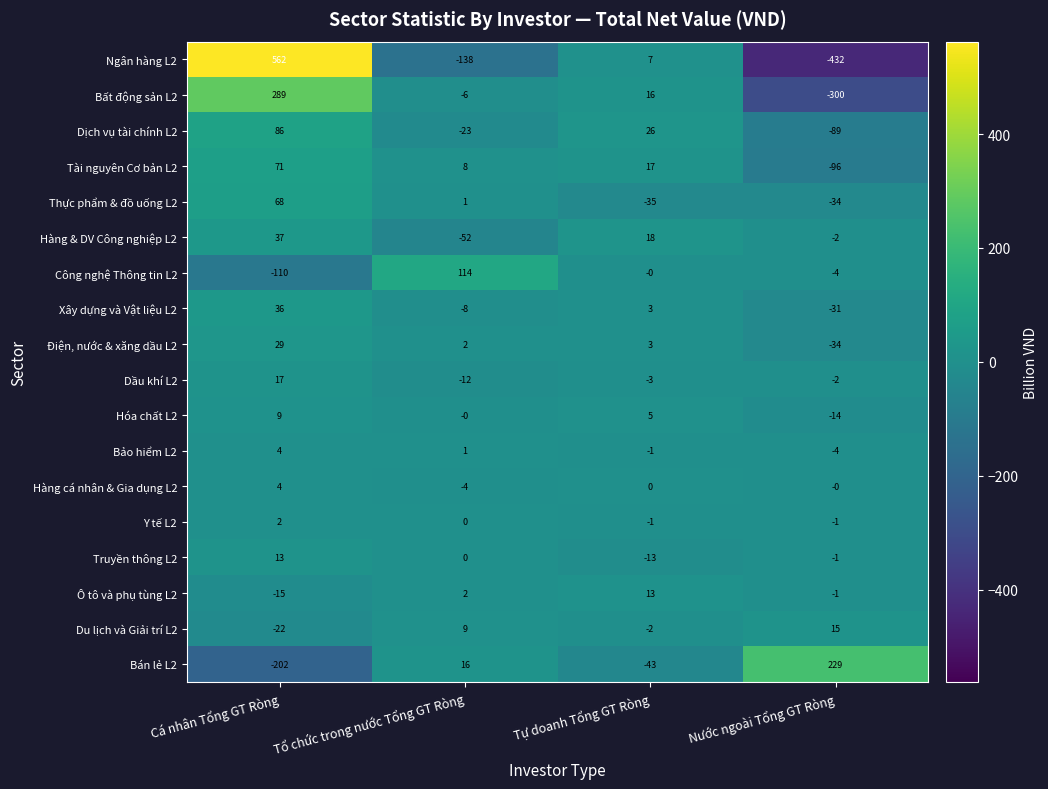

At which label does Công nghệ Thông tin L2 first exceed 0?

Tổ chức trong nước Tổng GT Ròng